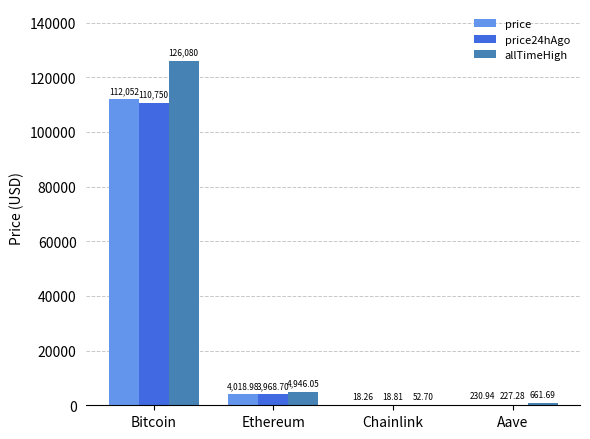

How many data points in price24hAgo are above 3968?

2